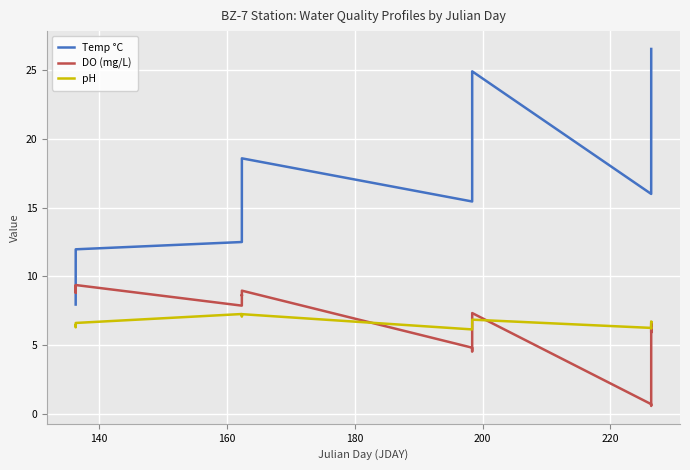

List the series in order of their peak value, lowest first.

pH, DO (mg/L), Temp °C